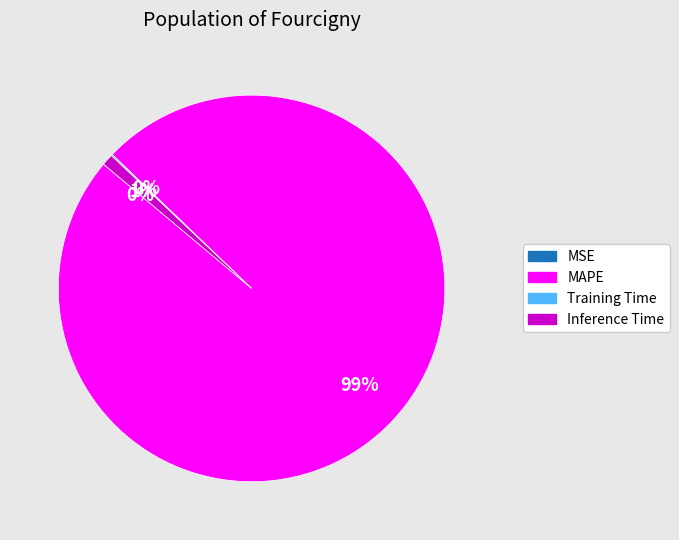

Which slice represents more than half of the pie?

MAPE